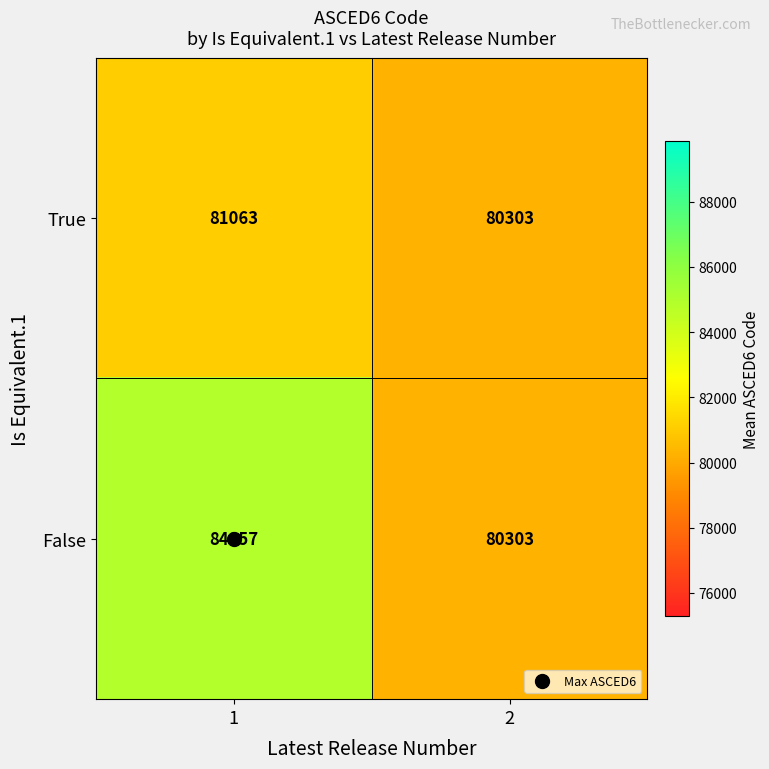

What is the maximum value for False?

84857